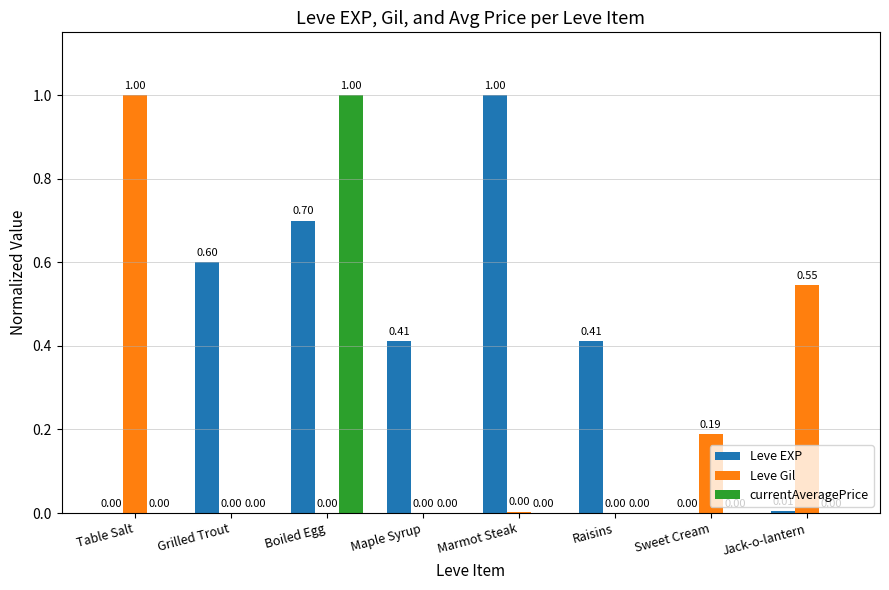

Does the chart contain stacked bars?

No